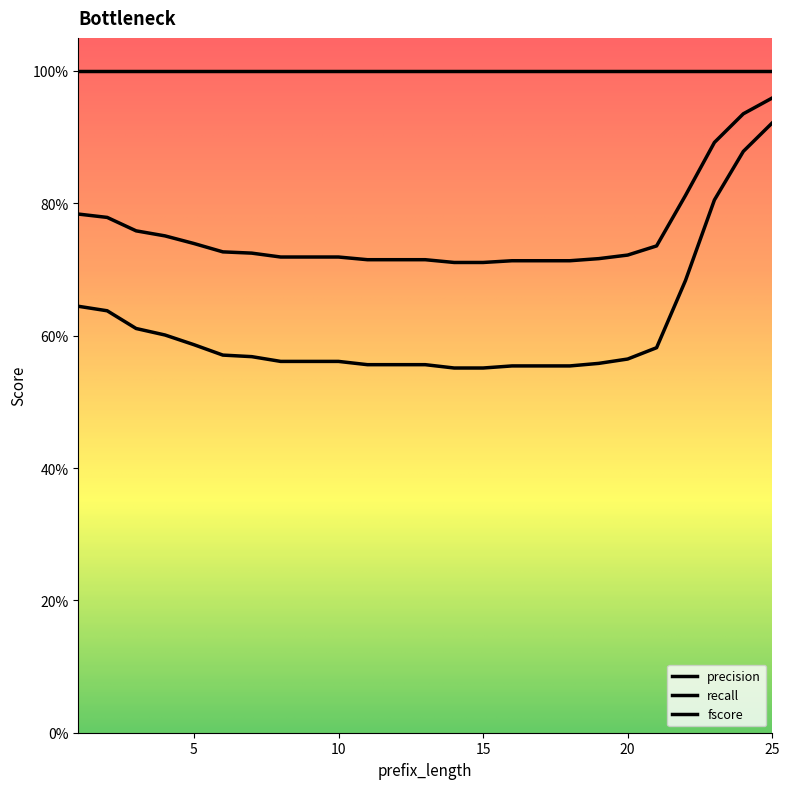

Which category has the lowest value across all series?

14